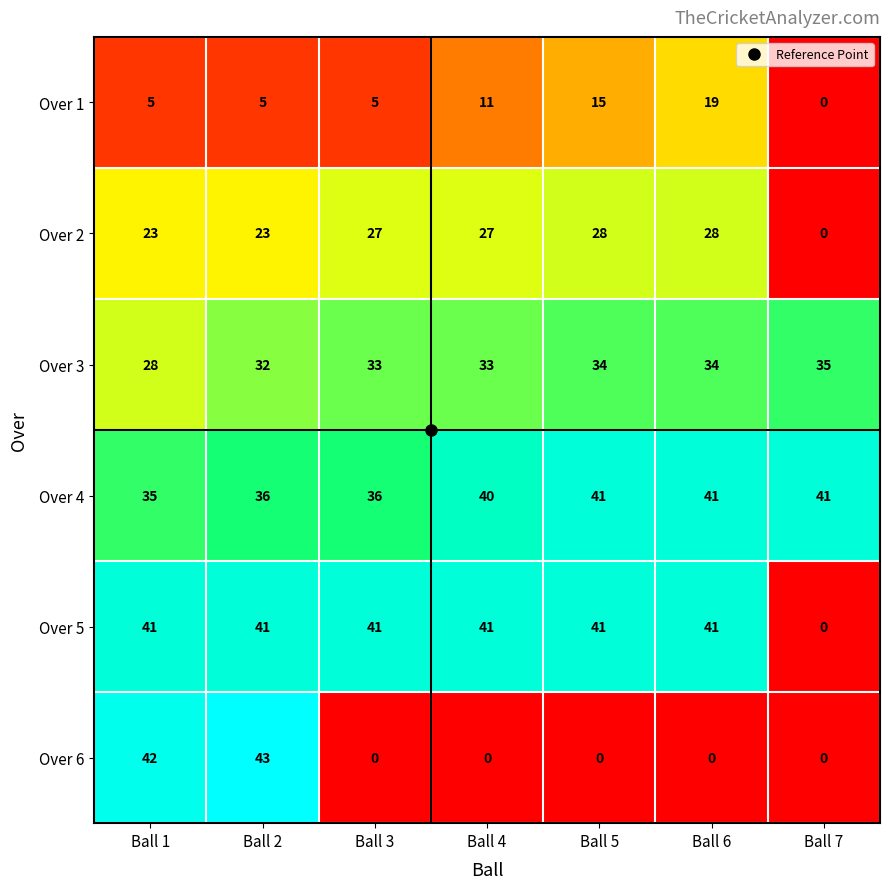

Count the number of categories in the chart.

7